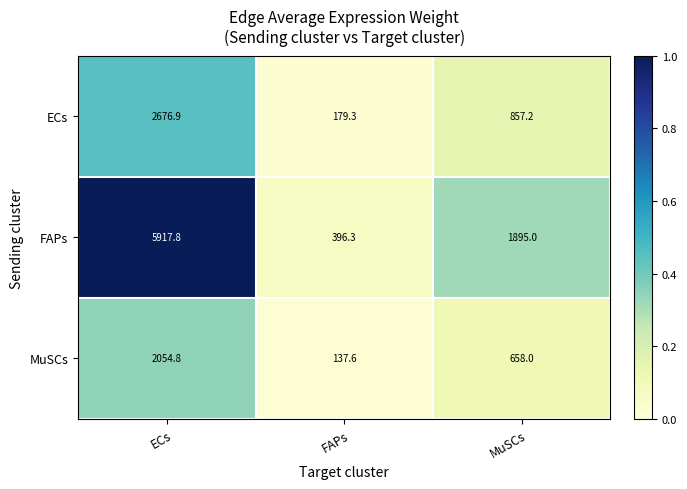

Reading left to right, extract all data points from this chart.

ECs: ECs=2676.9	FAPs=179.3	MuSCs=857.2
FAPs: ECs=5917.8	FAPs=396.3	MuSCs=1895.0
MuSCs: ECs=2054.8	FAPs=137.6	MuSCs=658.0